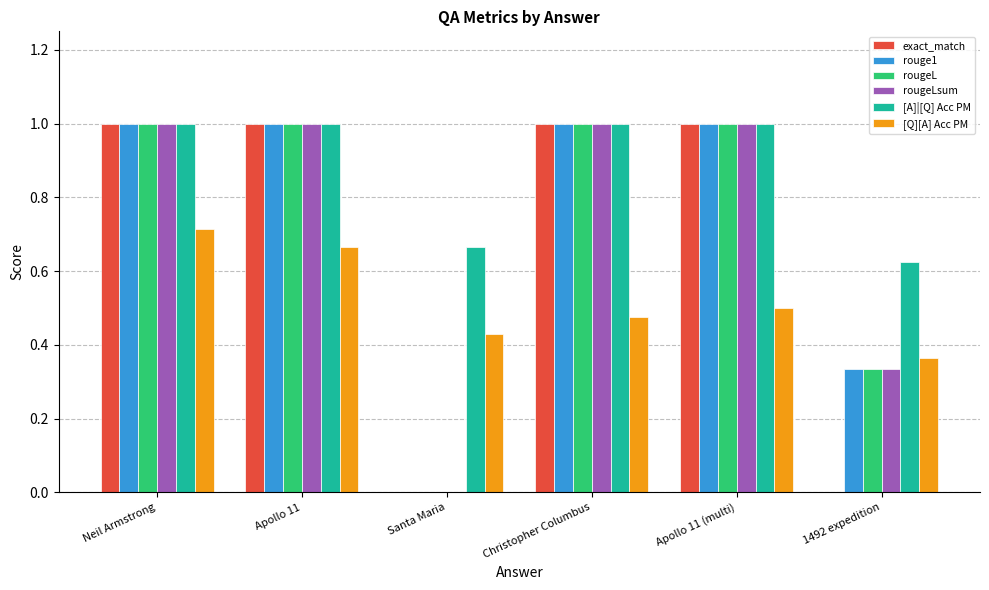

Which series changed the most between Apollo 11 and Christopher Columbus?

[Q][A] Acc PM